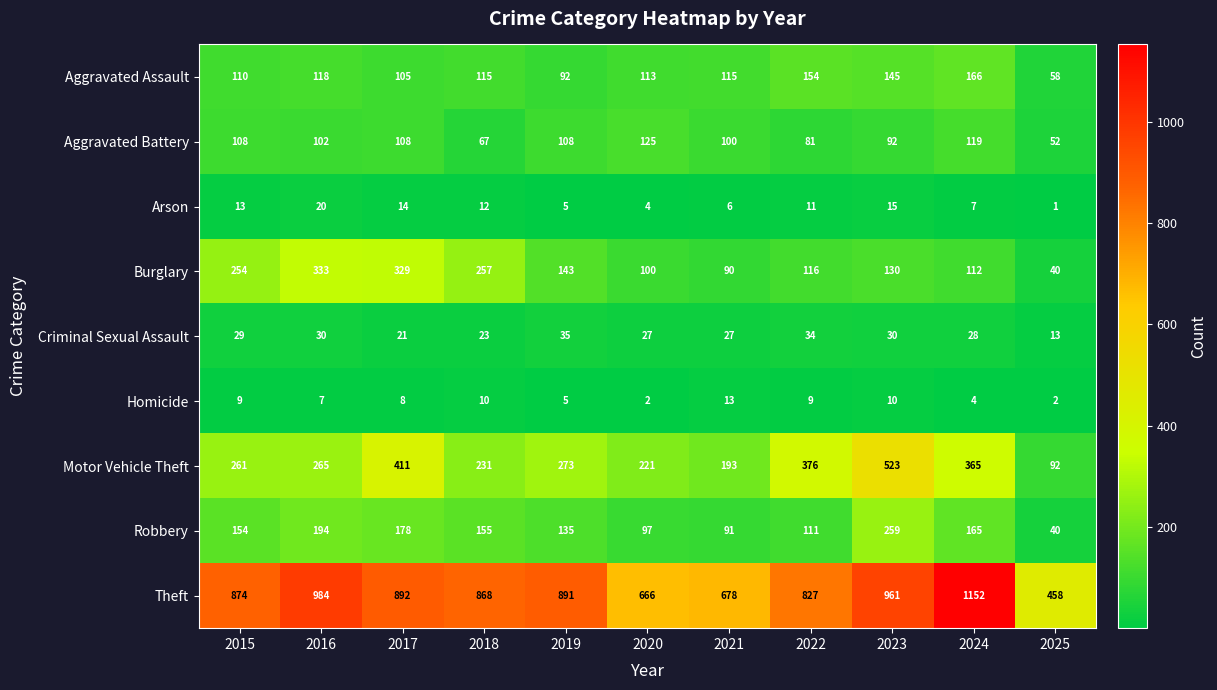

Rank the series at 2017 from lowest to highest value.

Homicide, Arson, Criminal Sexual Assault, Aggravated Assault, Aggravated Battery, Robbery, Burglary, Motor Vehicle Theft, Theft